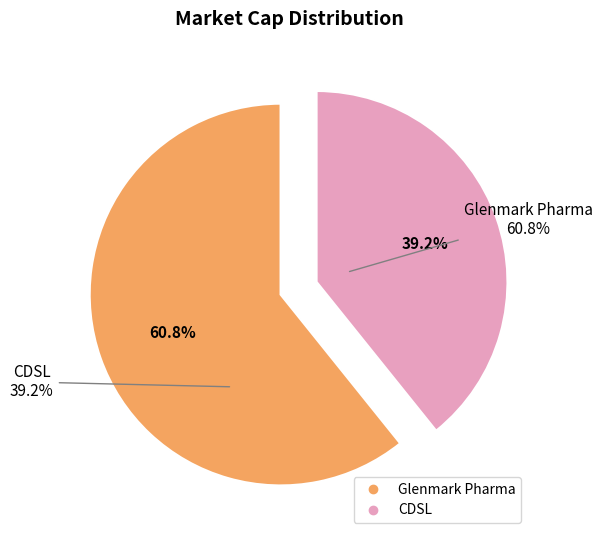

To the nearest percent, what is the combined percentage of CDSL and Glenmark Pharma?

100%